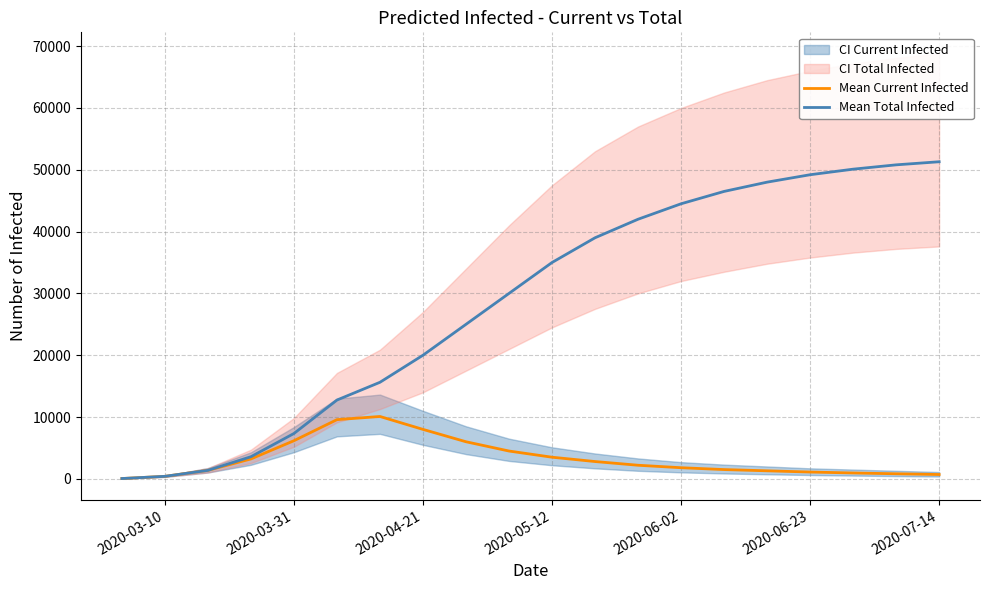

What is the highest value of the Mean Current Infected series?

10089